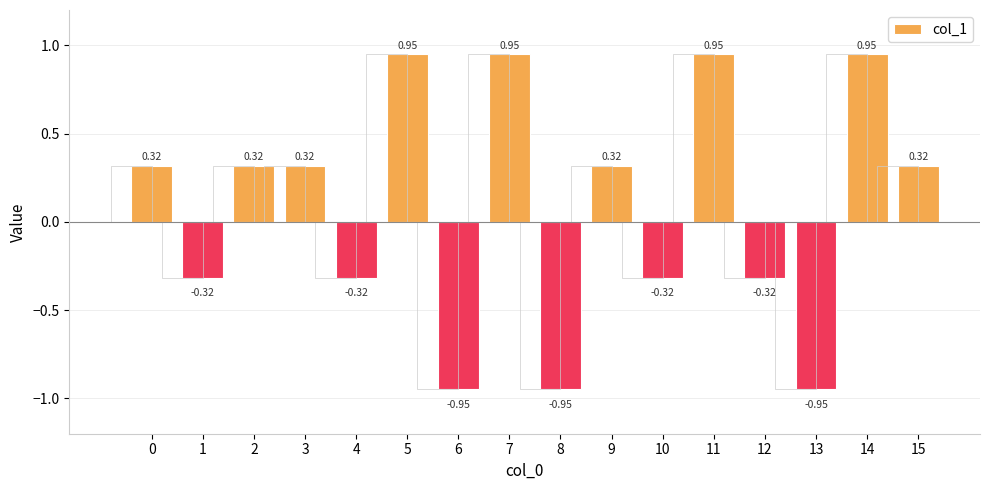

Are the bars horizontal?

No